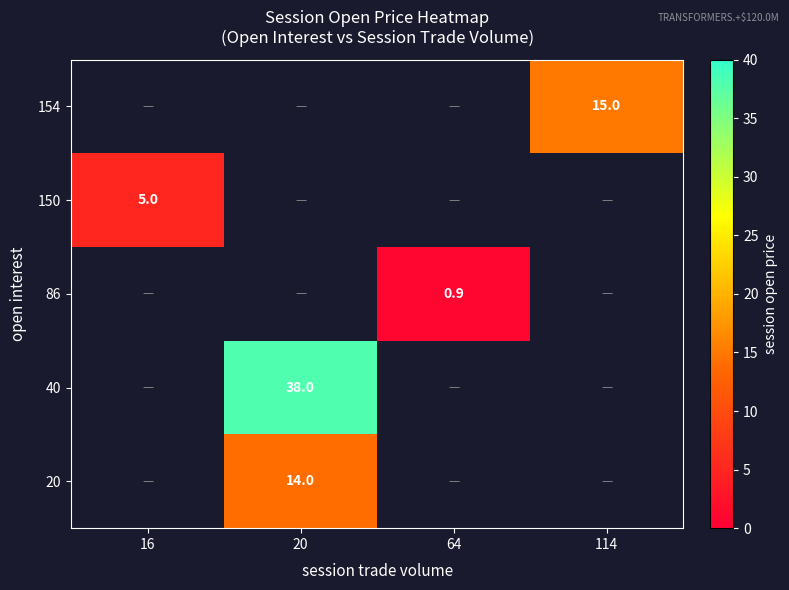

True or false: 20 has a value of 14.0 at 20.

True